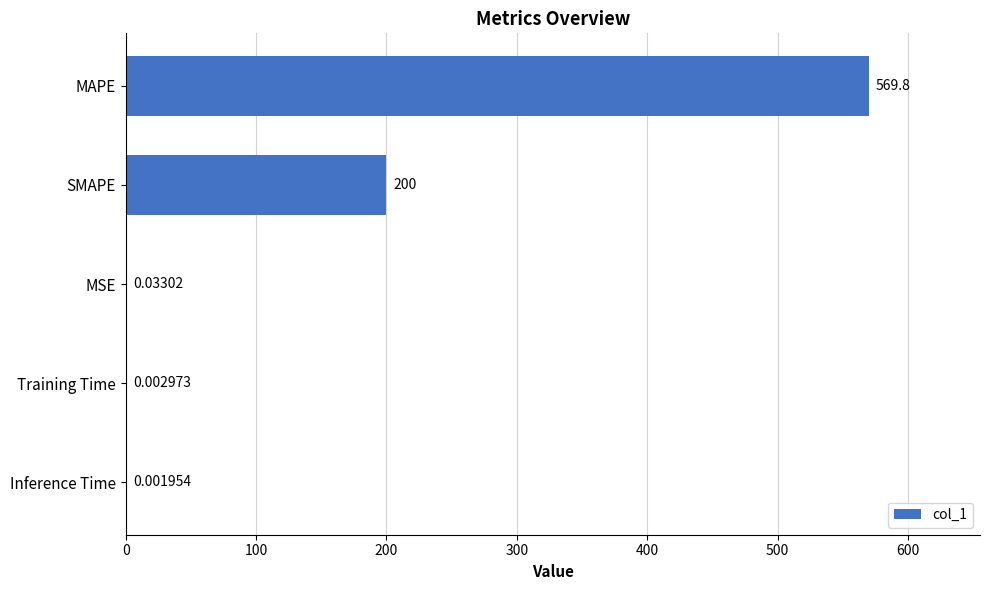

At which label is the value closest to 284?

SMAPE